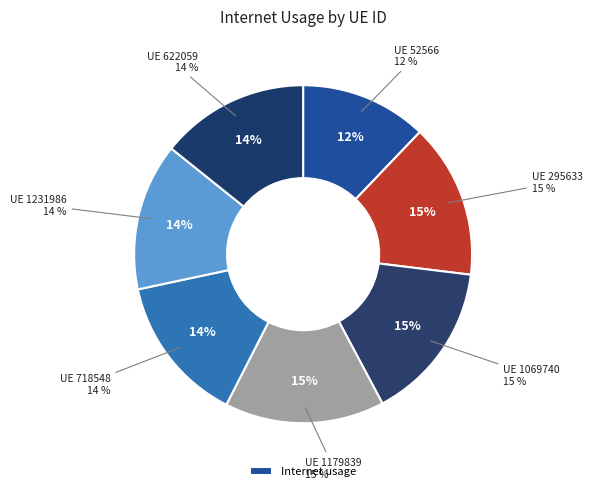

Does any single category account for the majority?

No